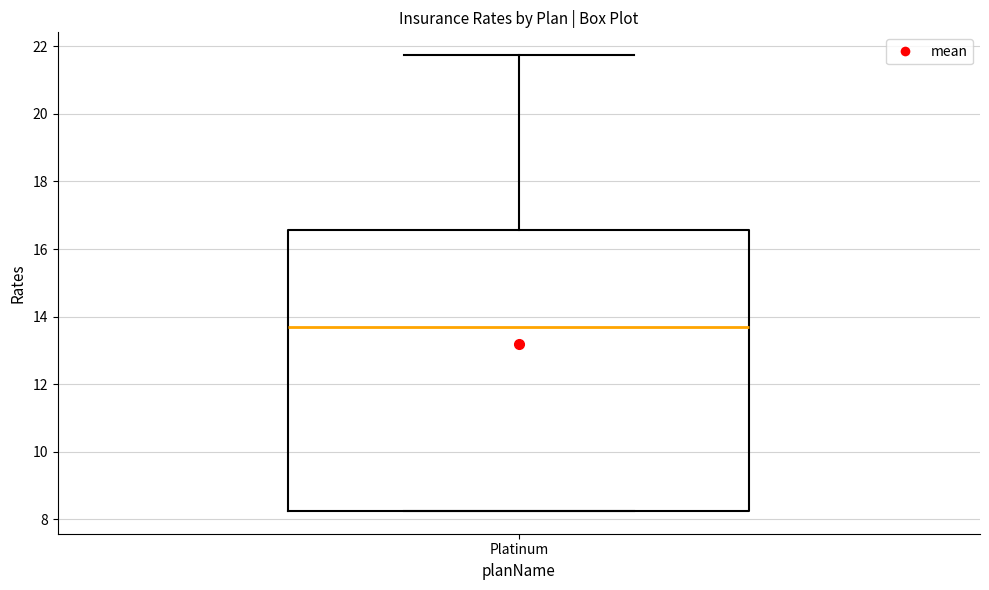

Read this box plot against the y-axis: the position of the median line, the range covered by the box, and the ends of both whiskers. The values are not printed on the chart, so give them approximately, as read against the axis.

median 13.6, box 8.2 to 16.6, whiskers 8.2 to 21.8